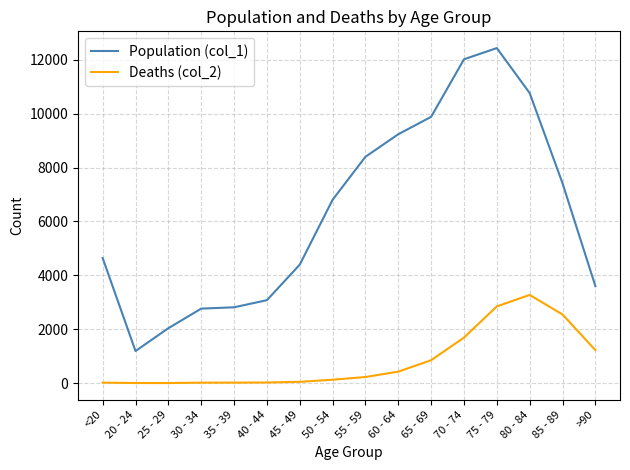

True or false: Deaths (col_2) and Population (col_1) cross at least once.

False